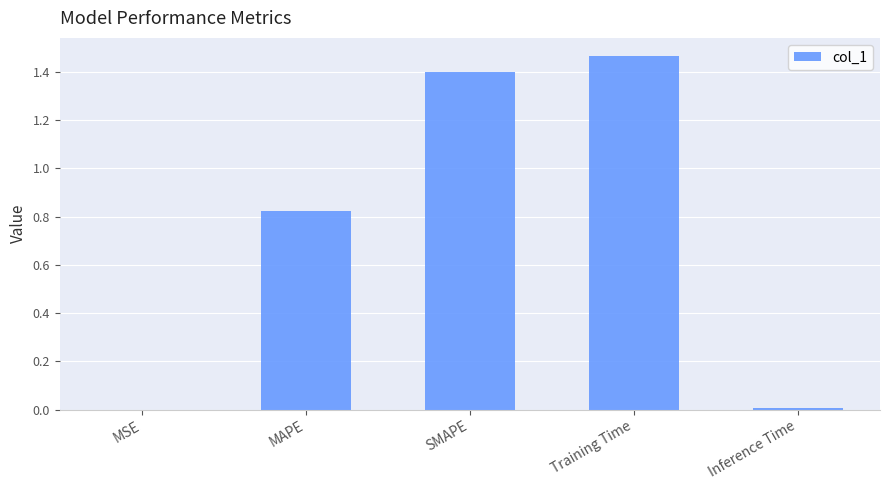

What is the sum of all values?

3.7